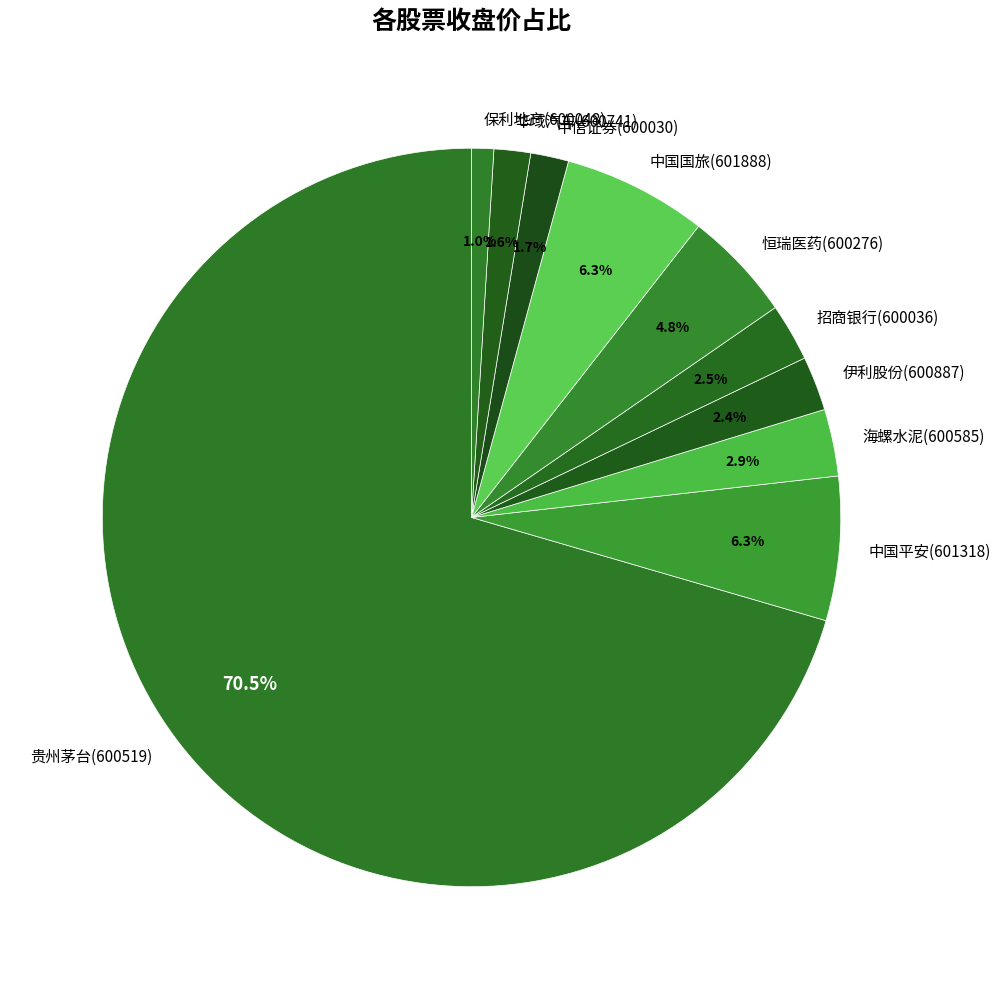

What percentage do 贵州茅台(600519) and 中信证券(600030) together represent?

72.2%